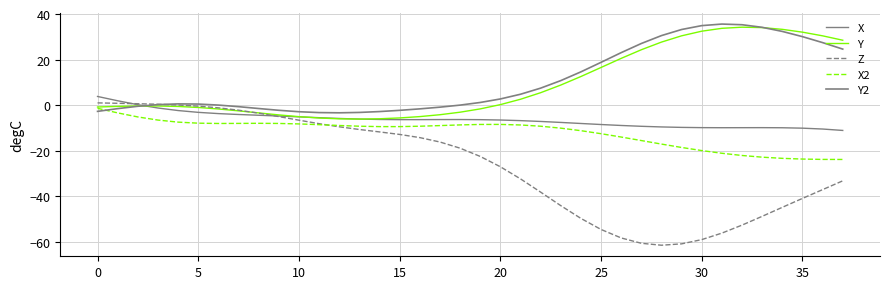

At which category does the chart reach its minimum across all series?

28